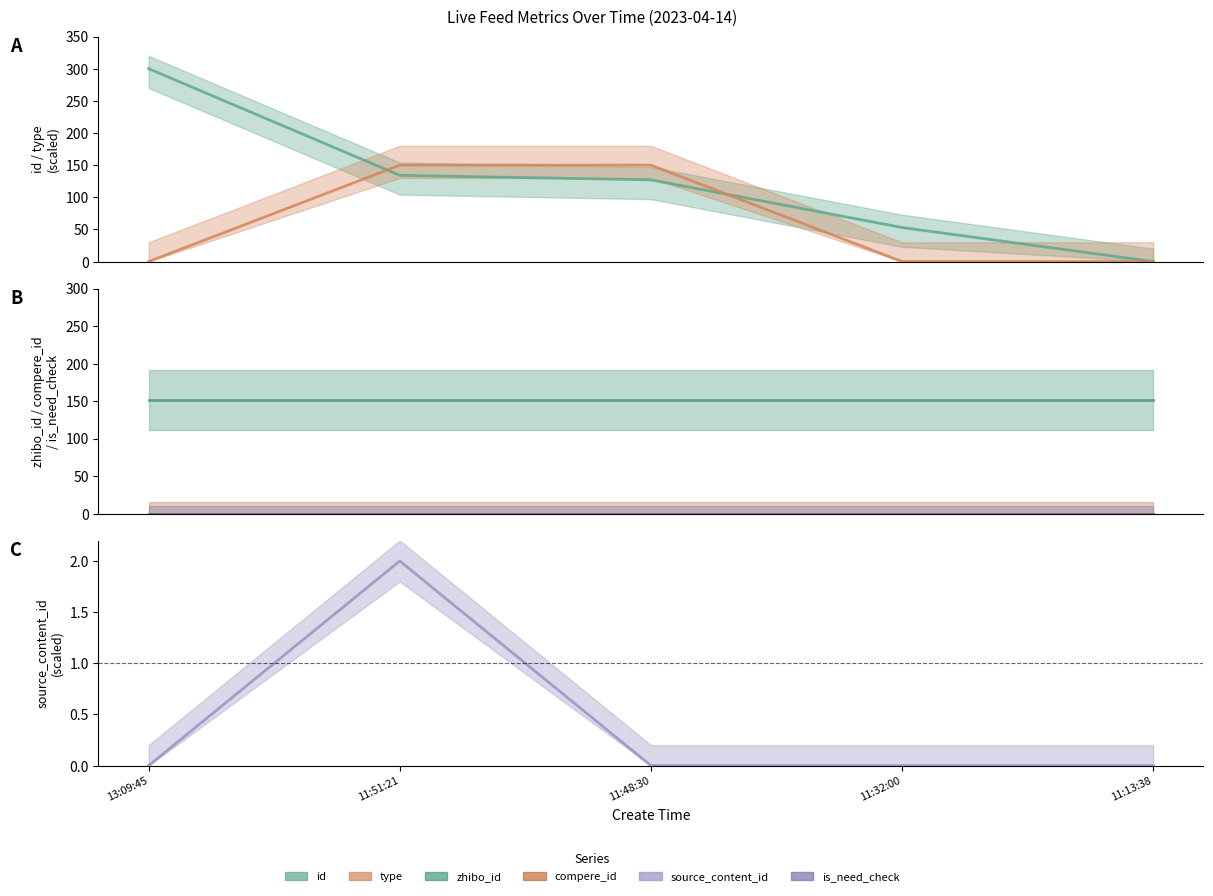

Which category has the lowest value in the type series?

13:09:45